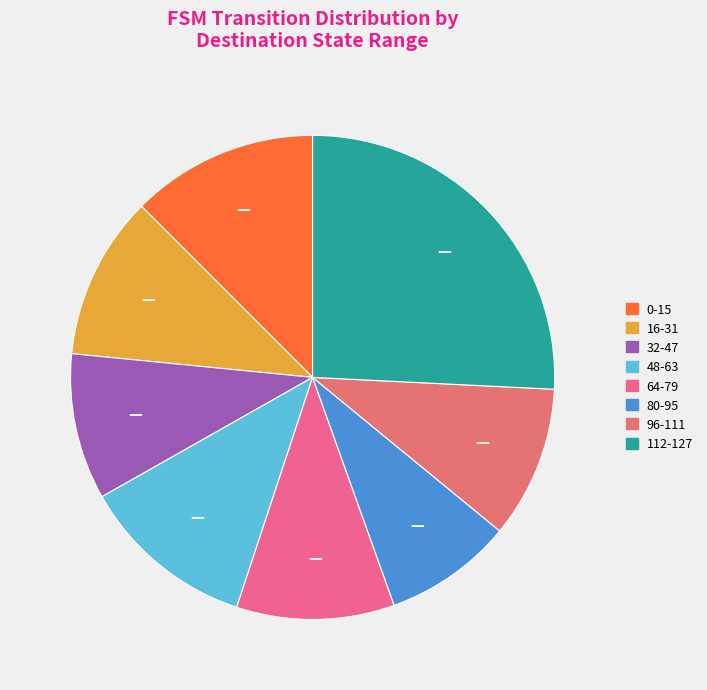

How many slices are in this pie chart?

8